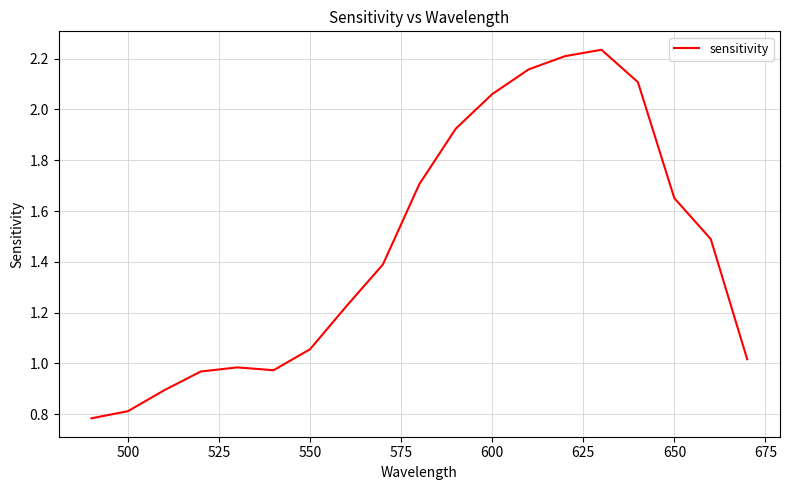

What is the difference between the maximum and minimum values?

1.5